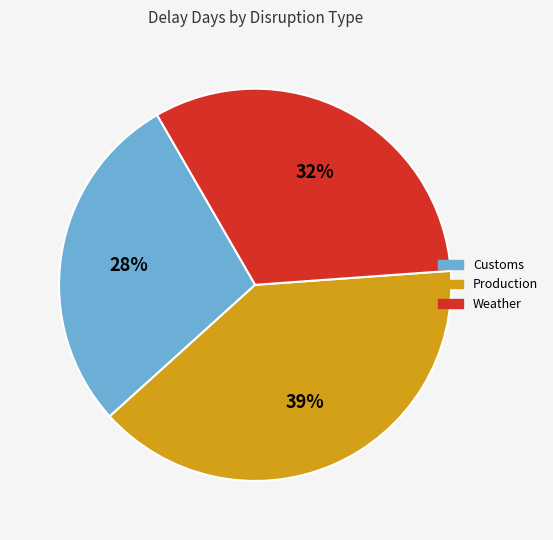

True or false: Production accounts for 39% of the total.

True